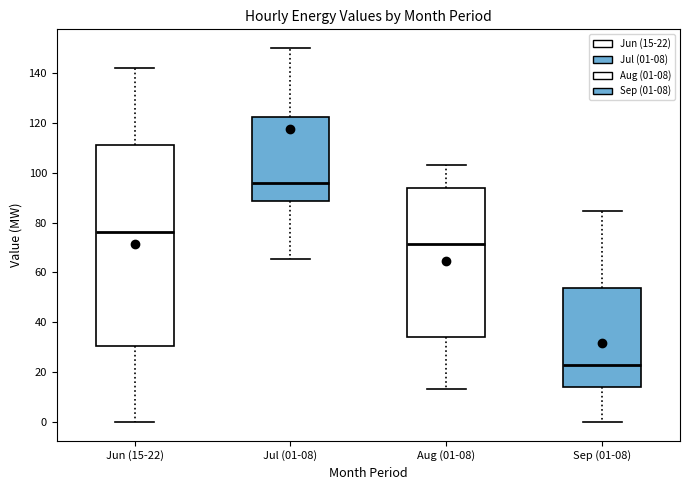

Which box is the tallest, from its lower edge to its upper edge?

Jun (15-22)